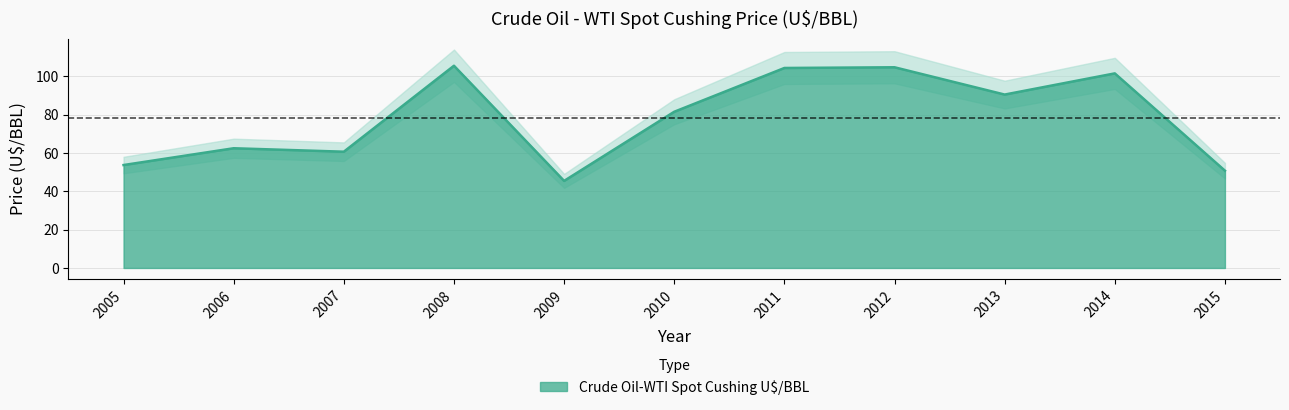

Rank the categories by value from lowest to highest.

2009, 2015, 2005, 2007, 2006, 2010, 2013, 2014, 2011, 2012, 2008